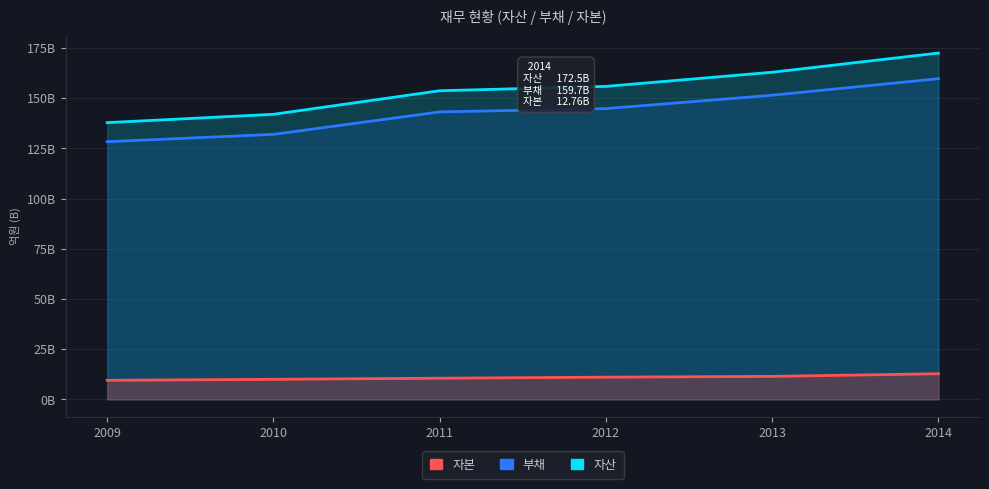

Is the value of 자본 at 2013 greater than the value of 부채 at 2009?

No